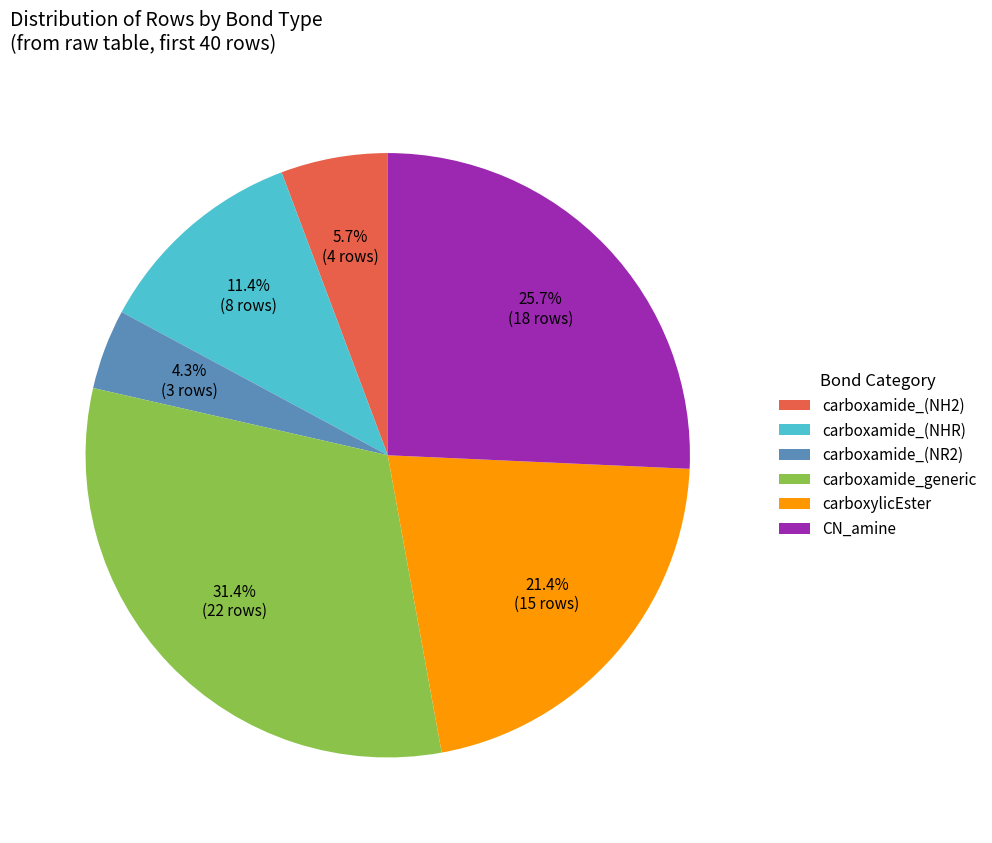

To the nearest percent, what is the average slice percentage?

17%